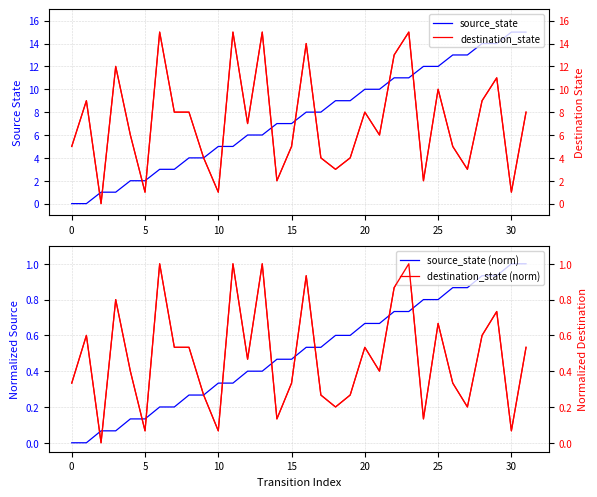

True or false: destination_state has more than 2 interior local peaks.

True